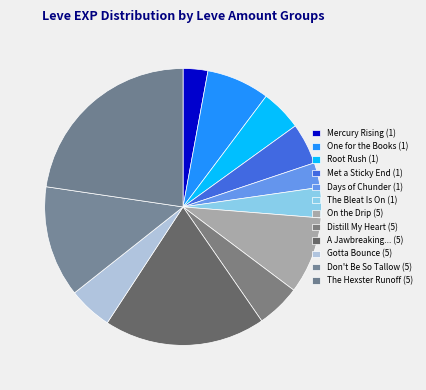

Which category has the biggest portion of the pie?

The Hexster Runoff (5)